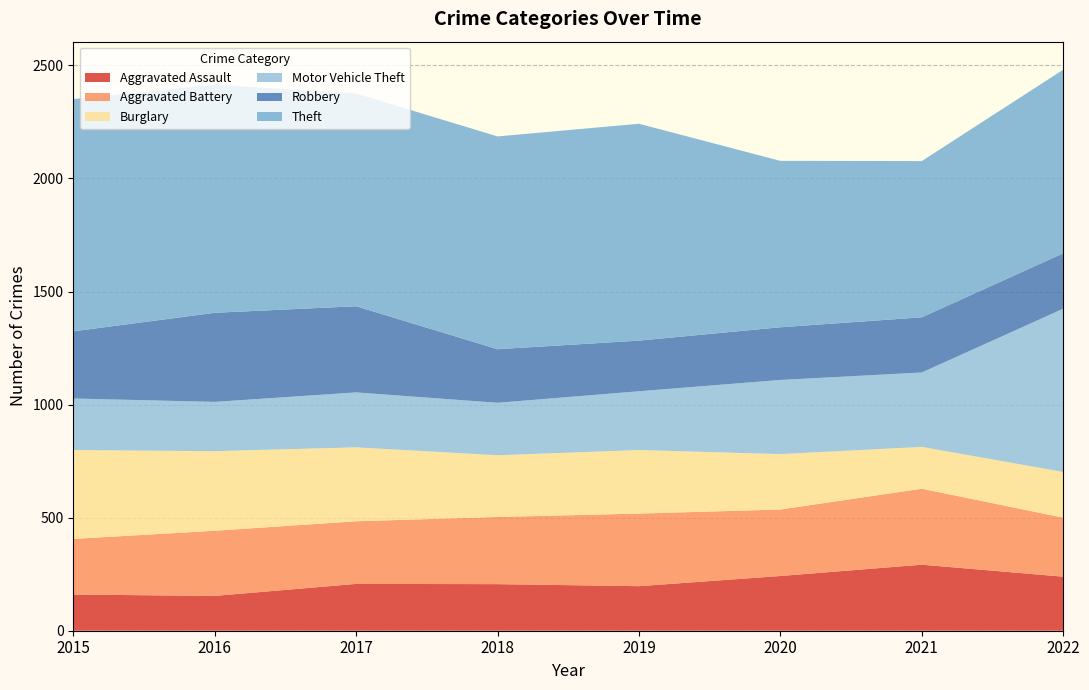

Reading left to right, what are all the values shown in this chart?

Aggravated Assault: 2015=160	2016=154	2017=207	2018=206	2019=197	2020=242	2021=292	2022=239
Aggravated Battery: 2015=246	2016=288	2017=277	2018=297	2019=321	2020=294	2021=336	2022=261
Burglary: 2015=393	2016=352	2017=327	2018=273	2019=281	2020=245	2021=185	2022=202
Motor Vehicle Theft: 2015=228	2016=218	2017=243	2018=232	2019=260	2020=328	2021=329	2022=722
Robbery: 2015=297	2016=394	2017=381	2018=237	2019=224	2020=233	2021=244	2022=245
Theft: 2015=1027	2016=1009	2017=941	2018=941	2019=959	2020=736	2021=691	2022=812